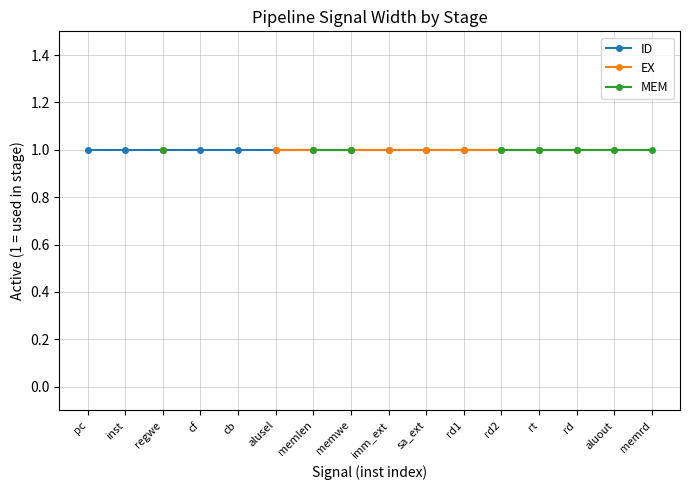

Approximately how many times larger is the value at width compared to 1?

1.0